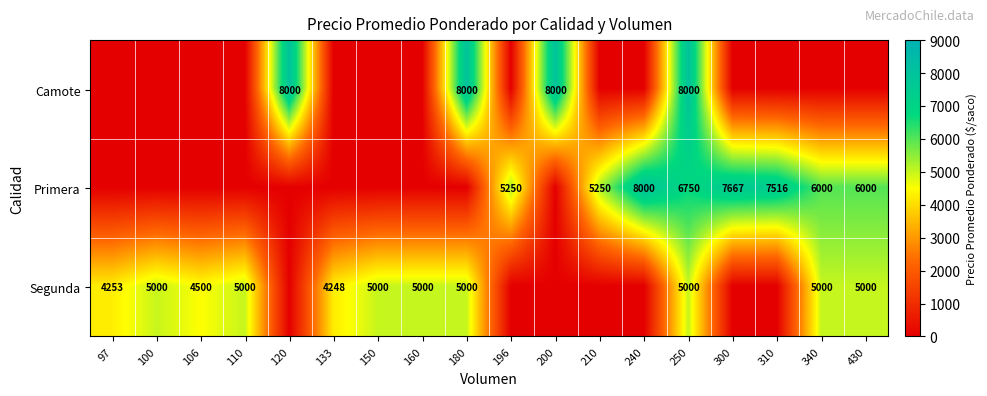

The Segunda series shows 7392 at 97. True or false?

False